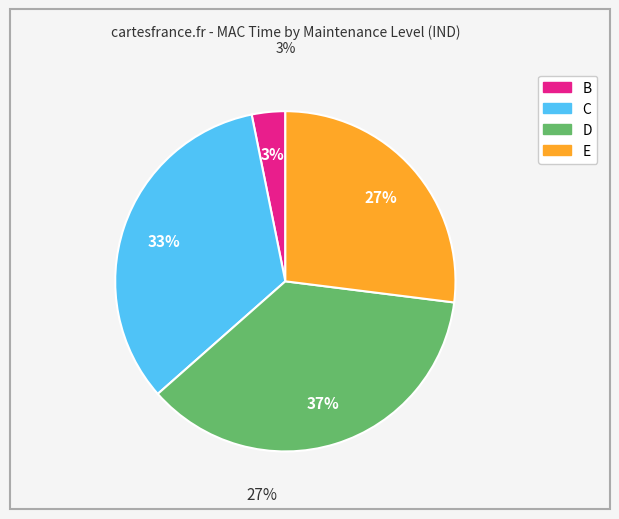

Is there any slice that represents more than half of the pie?

No